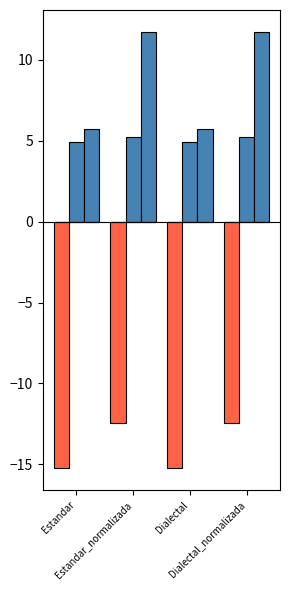

Does the chart contain stacked bars?

No